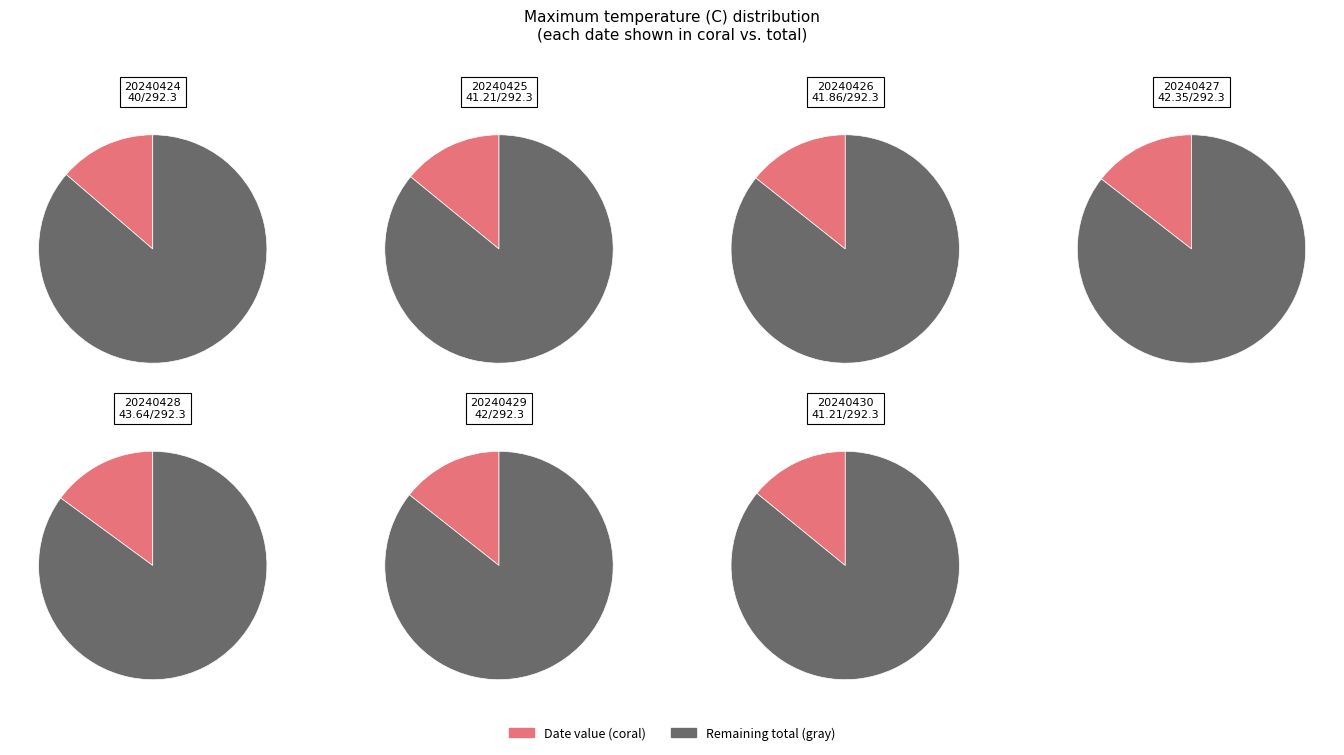

To the nearest percent, what is the combined percentage of 20240425 and 20240427?

29%